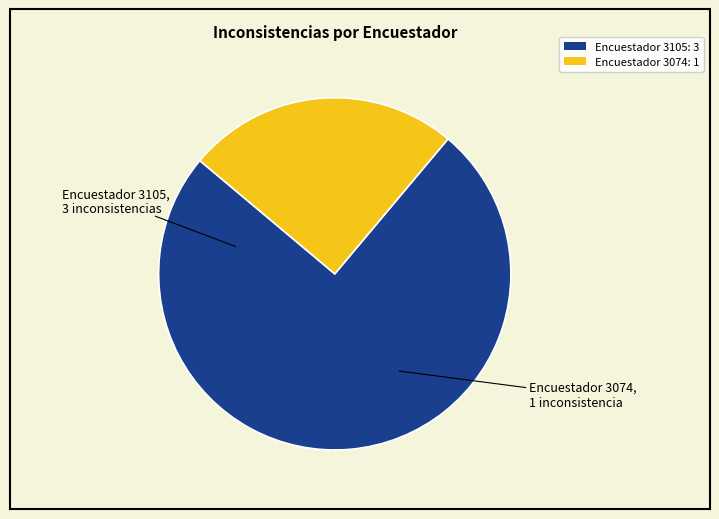

Is the sum of Encuestador 3074: 1 and Encuestador 3105: 3 greater than half?

Yes